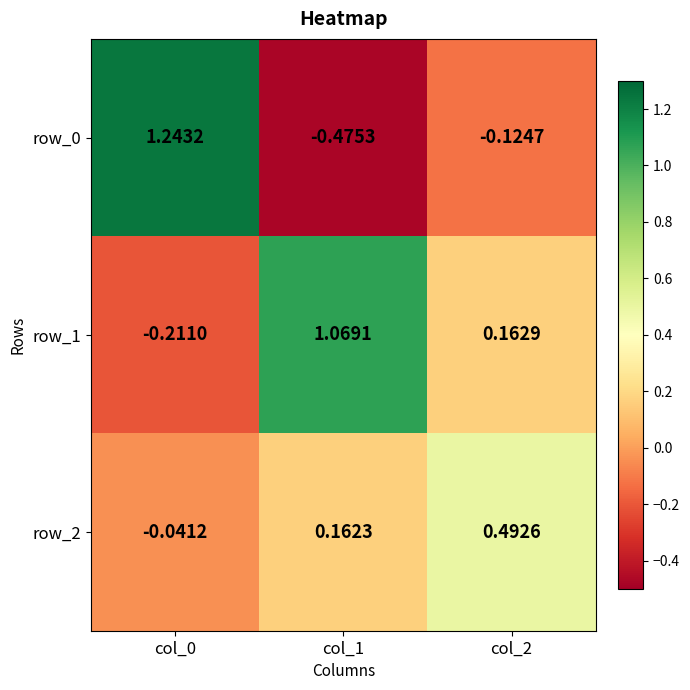

What is the difference between the second highest and minimum values in the row_1 series?

0.4